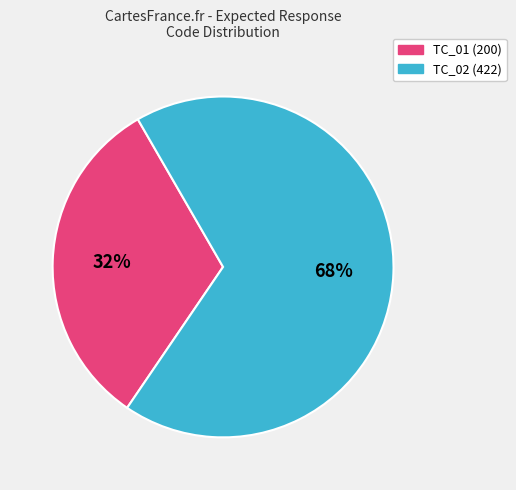

True or false: TC_02 accounts for 68% of the total.

True